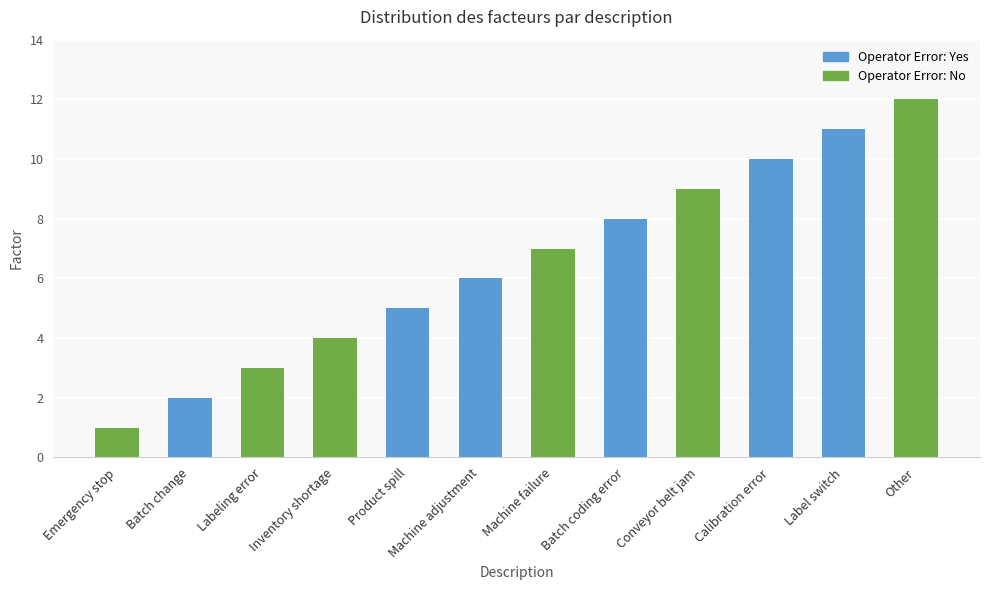

Reading right to left, what are all the values shown in this chart?

12	11	10	9	8	7	6	5	4	3	2	1